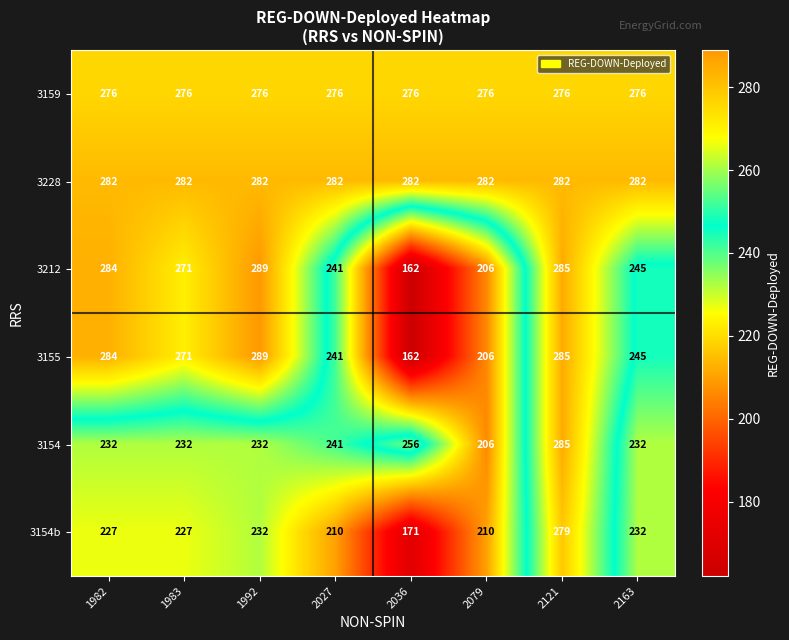

At how many categories does at least one series exceed 261?

8